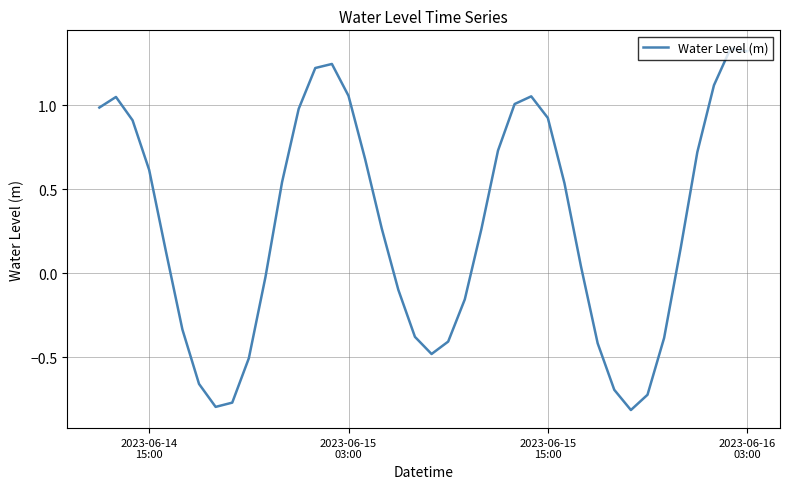

What is the difference between the maximum and minimum values?

2.1